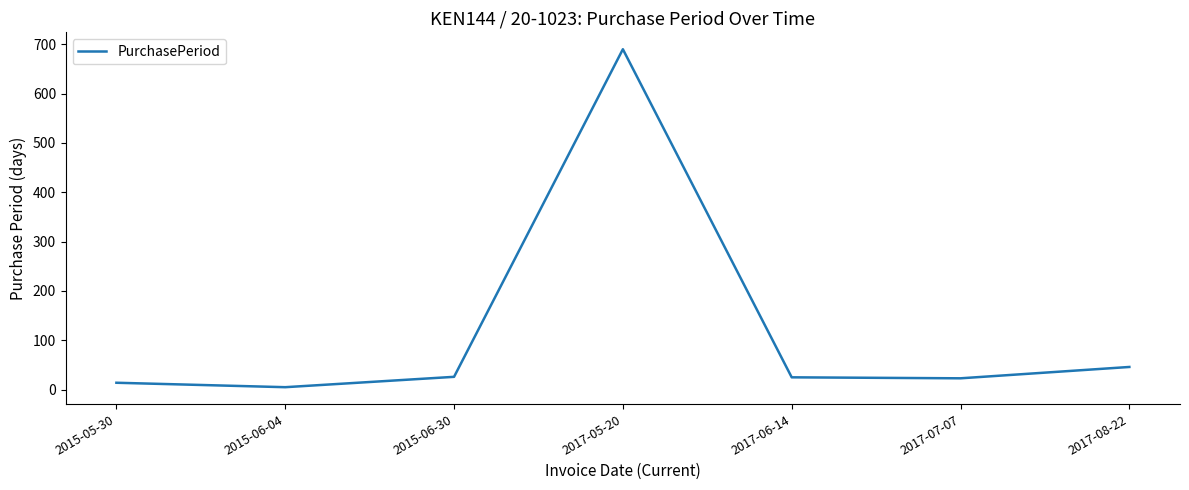

Where is the first local maximum?

2017-05-20